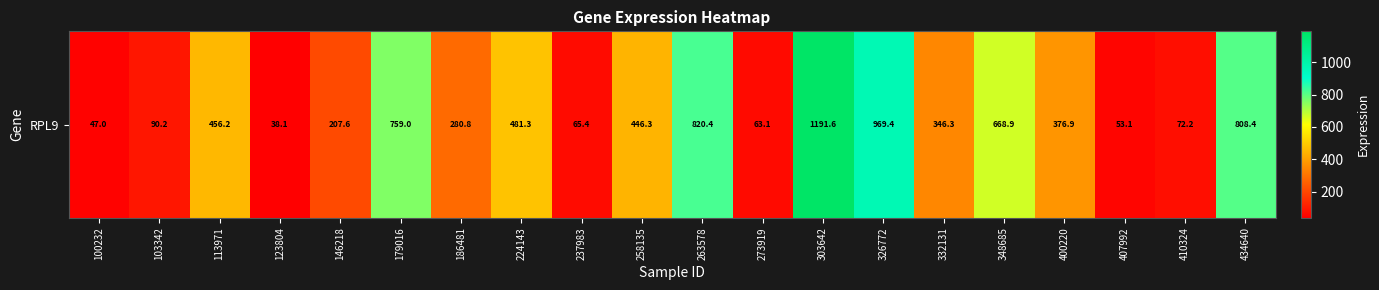

What is the difference between the values at 123804 and 326772?

931.3